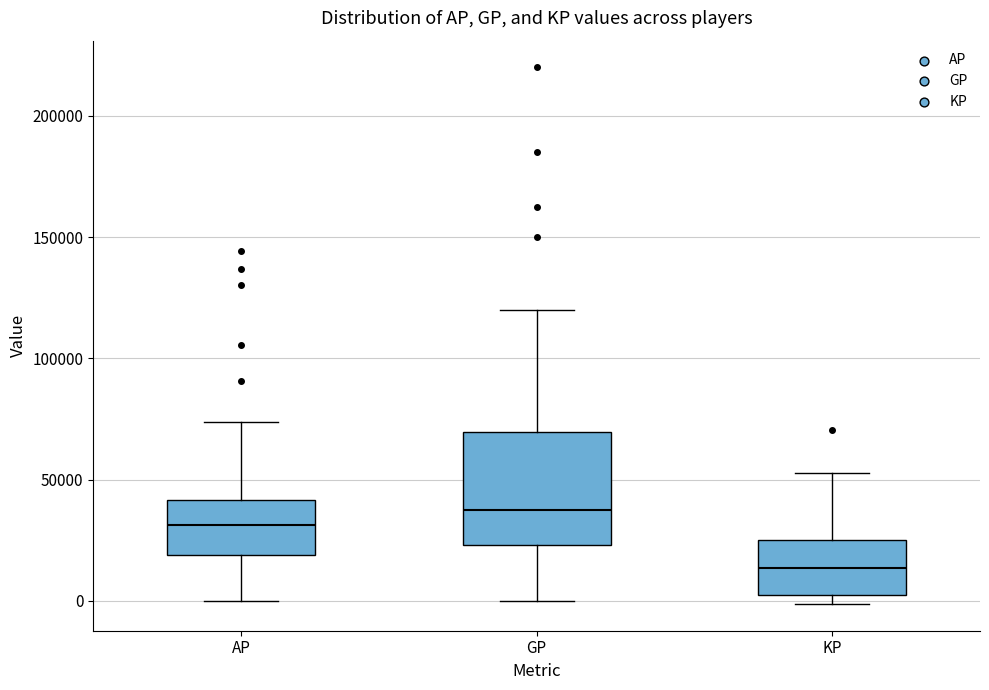

Where does the lower whisker of the box for AP end on the y-axis? The values are not printed on the chart, so give them approximately, as read against the axis.

0